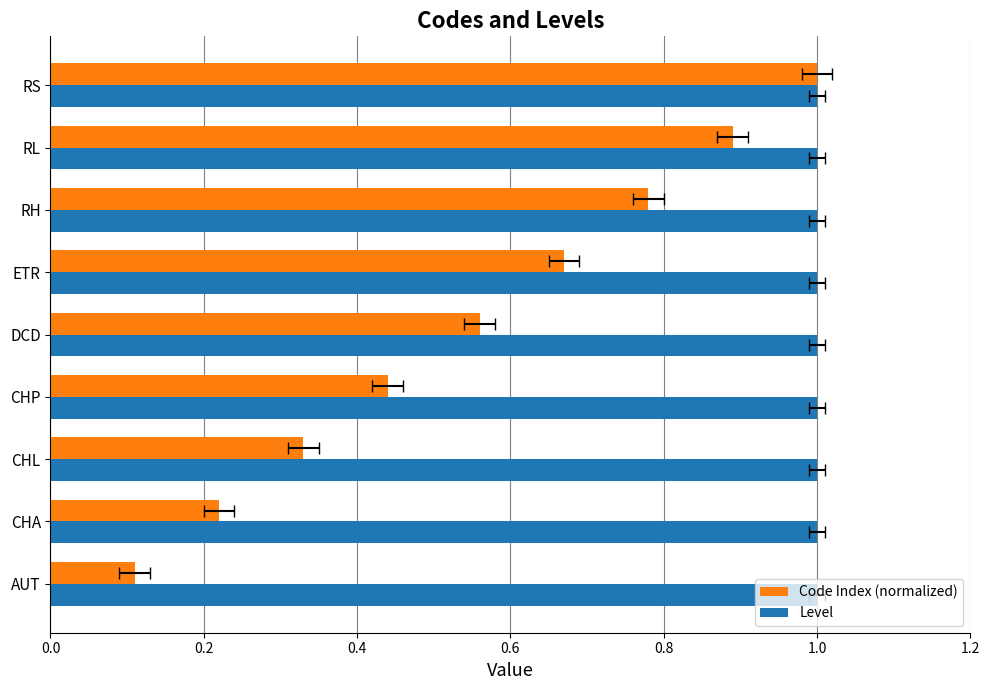

Rank the series at 0.4 from lowest to highest value.

Code Index (normalized), Level